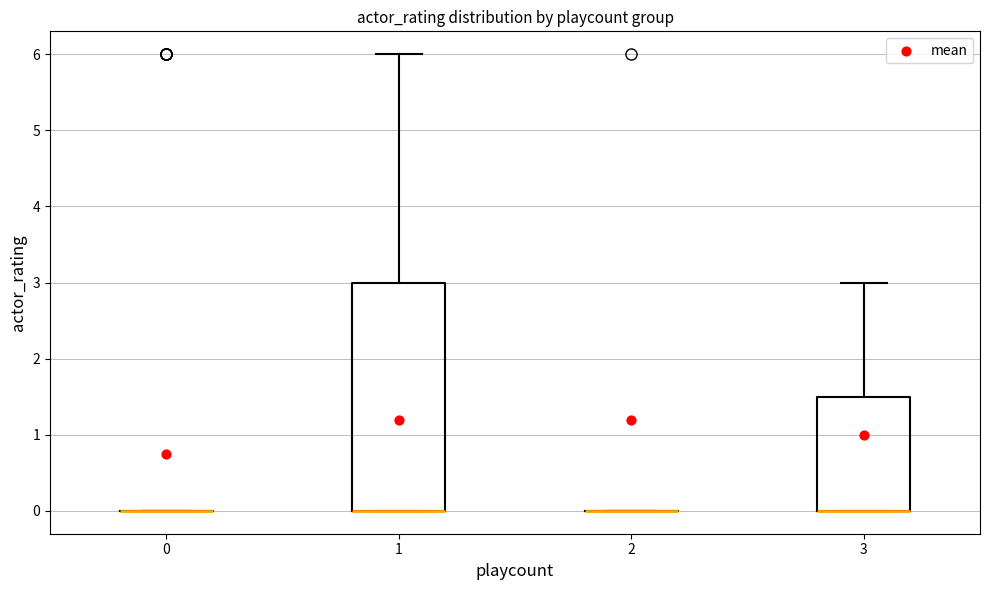

Reading left to right, read every box against the y-axis: the position of its median line, the range the box covers, and the ends of its whiskers. The values are not printed on the chart, so give them approximately, as read against the axis.

0: box collapsed to a line at 0.0, whiskers 0.0 to 0.0
1: median 0.0 (drawn on the box's lower edge), box 0.0 to 3.0, whiskers 0.0 to 6.0
2: box collapsed to a line at 0.0, whiskers 0.0 to 0.0
3: median 0.0 (drawn on the box's lower edge), box 0.0 to 1.5, whiskers 0.0 to 3.0